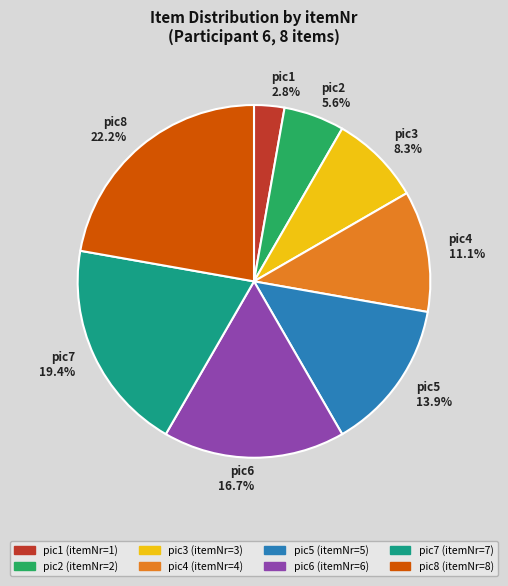

What is the largest slice in the pie chart?

pic8